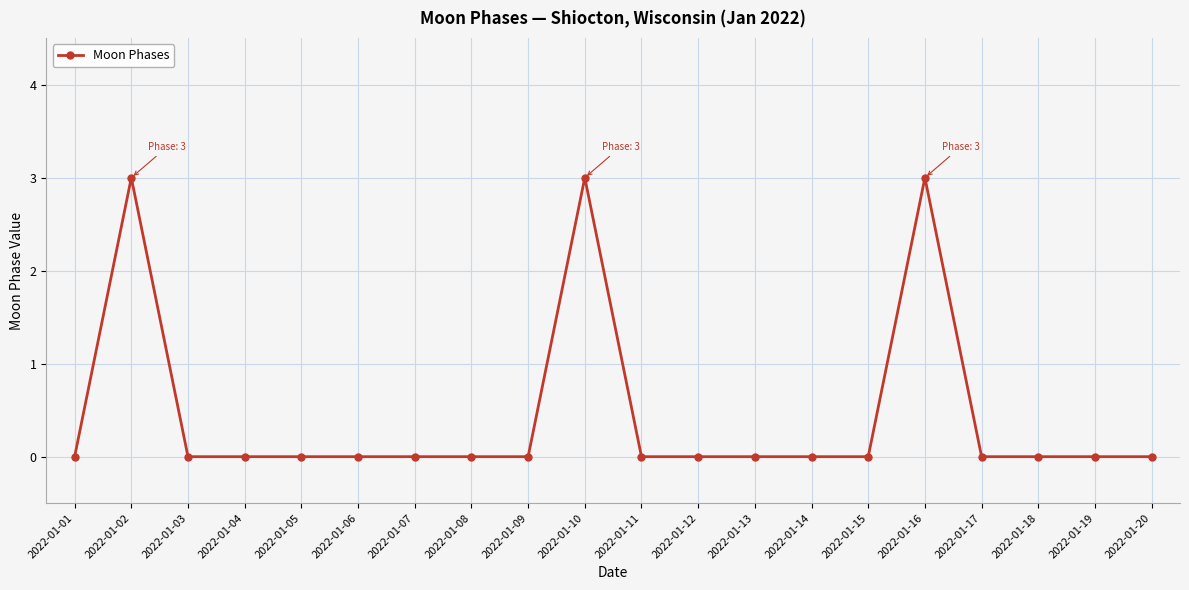

What is the value of the 10th point from the left?

3